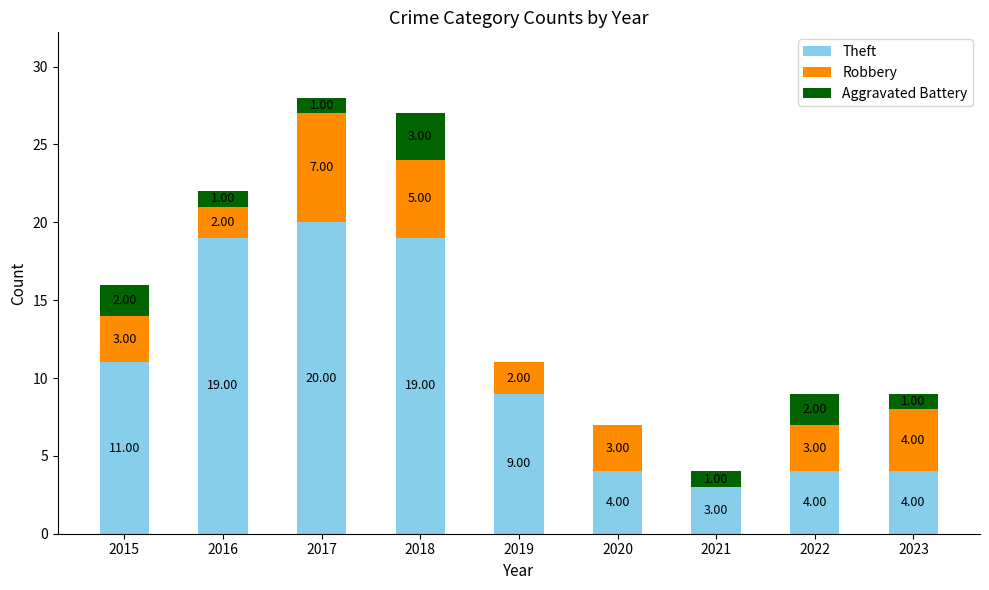

What is the sum of all Theft values?

93